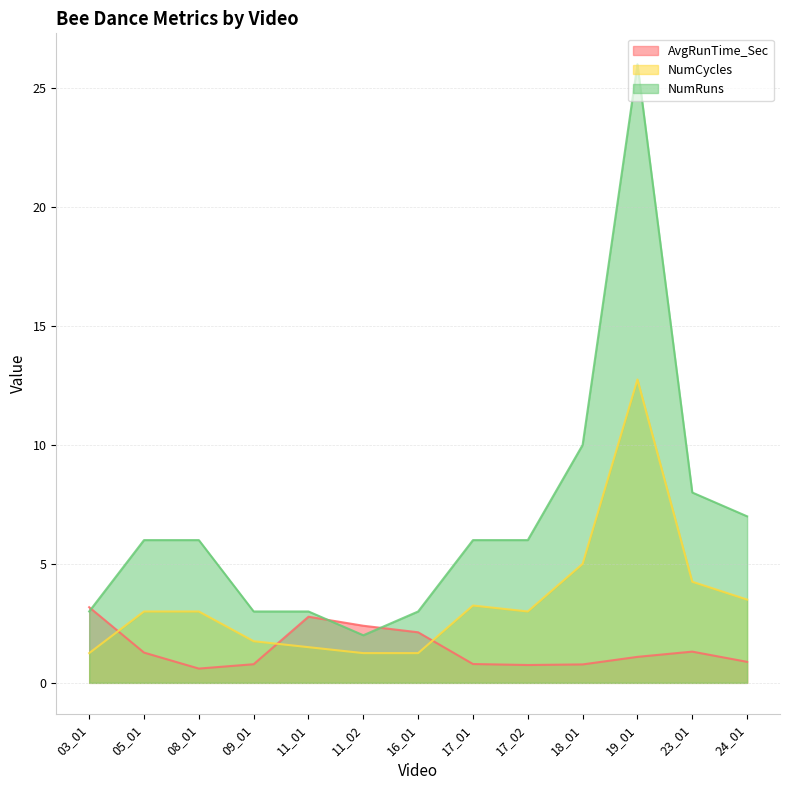

What are all the series names shown in the legend?

AvgRunTime_Sec, NumCycles, NumRuns